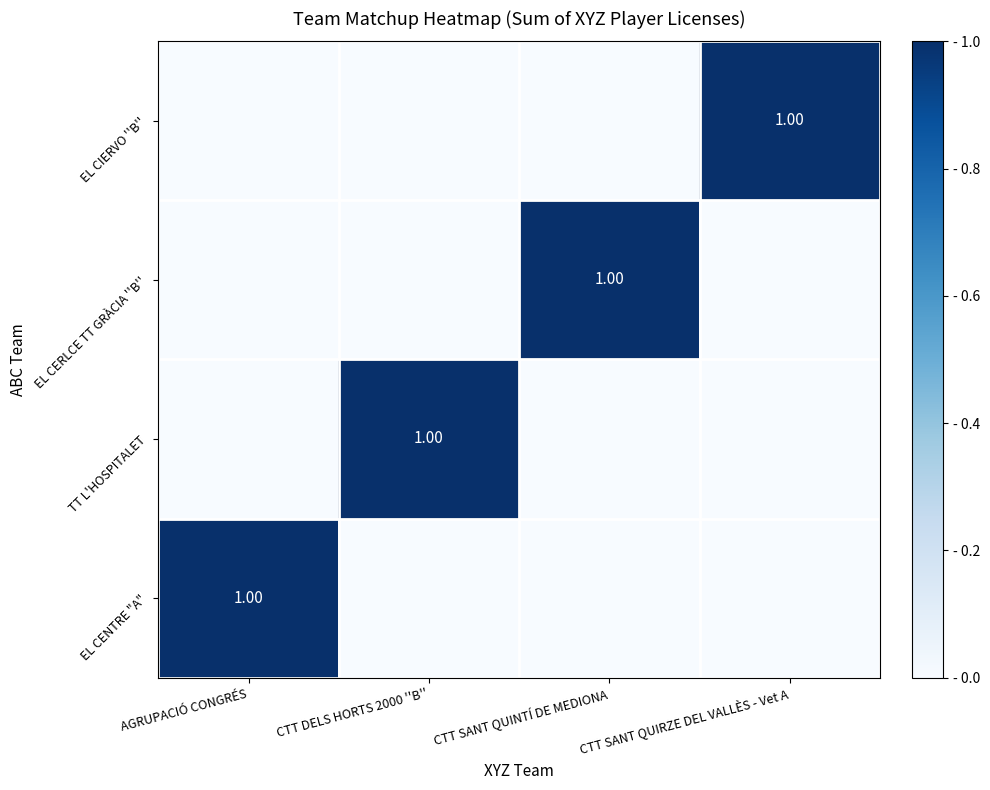

How many values in EL CERLCE TT GRÀCIA ''B'' are above zero?

1